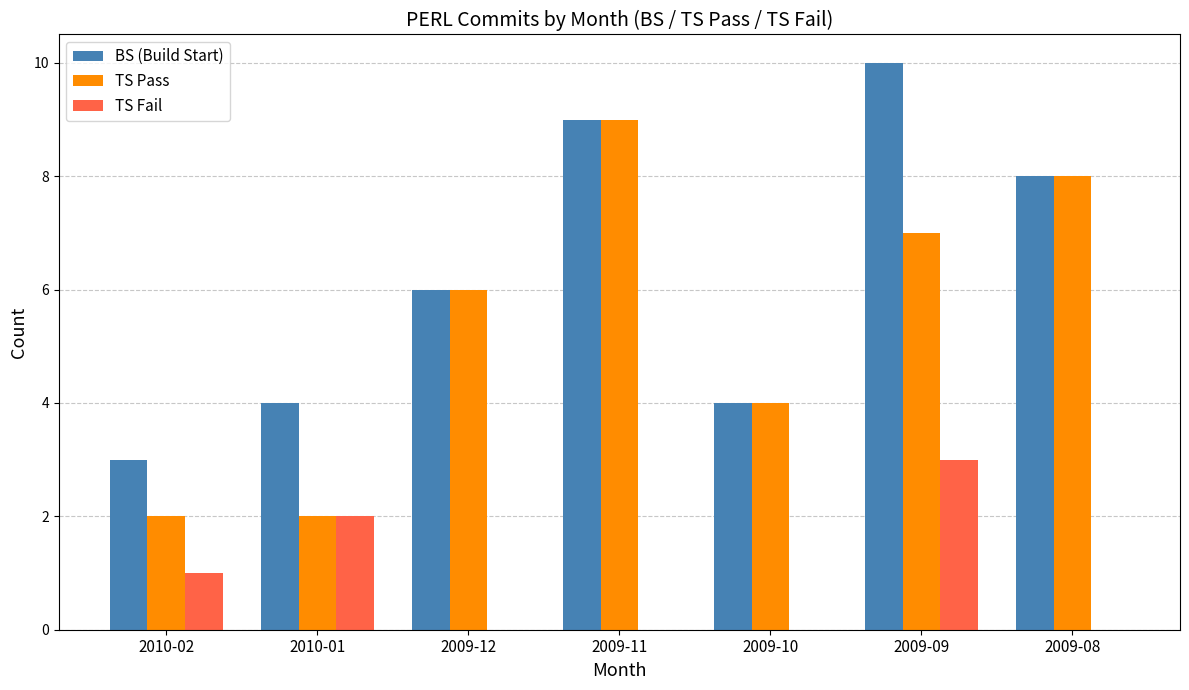

What is the sum of the TS Pass values at 2009-10 and 2010-01?

6